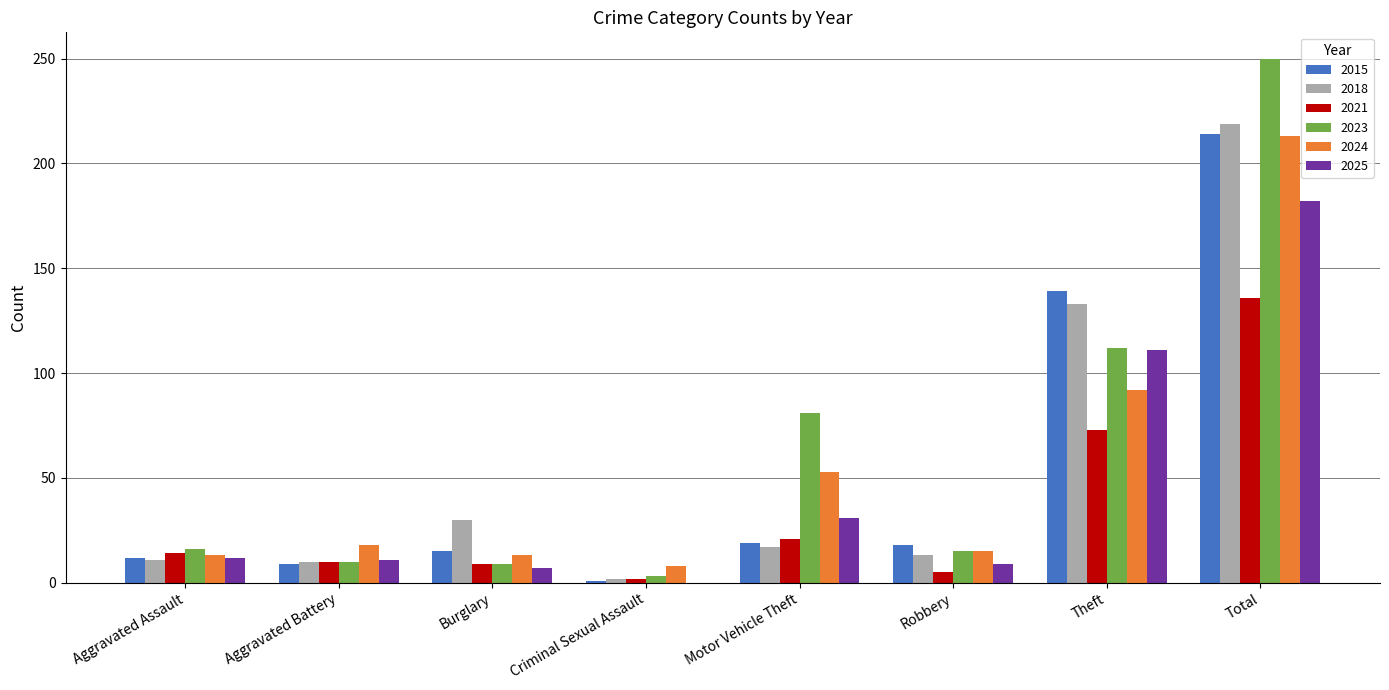

Between Aggravated Assault and Burglary, which series saw the biggest shift?

2018